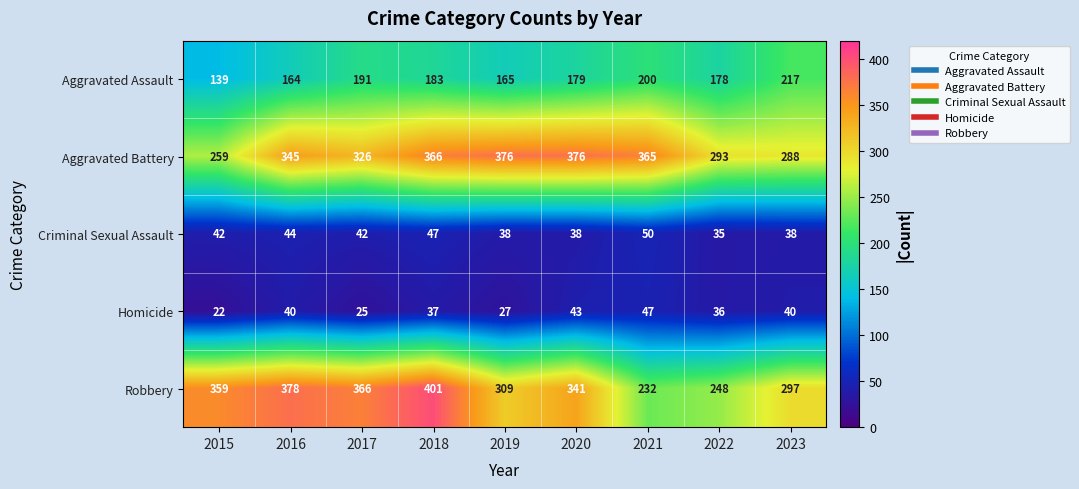

At which category is the sum across all series the highest?

2018